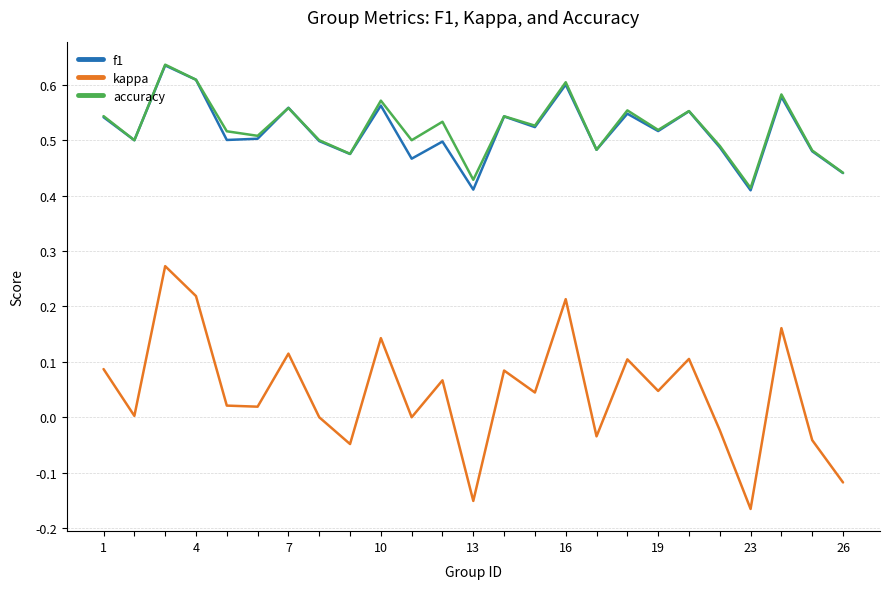

Which series has the largest range (max minus min)?

kappa